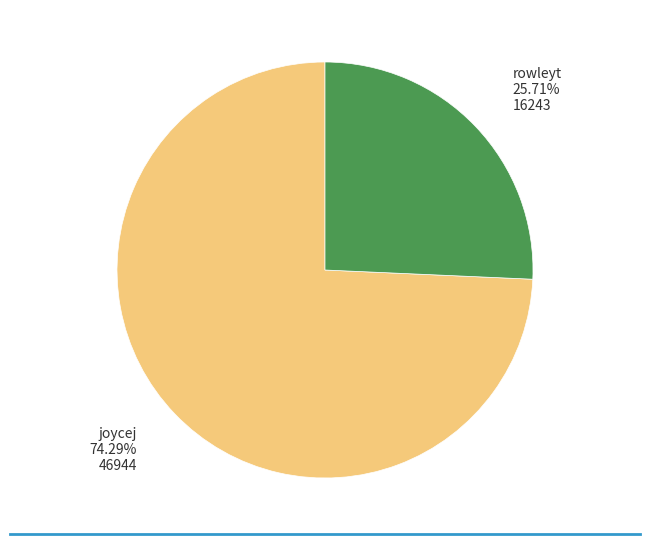

What is the ratio of the value at rowleyt to the value at joycej?

0.3